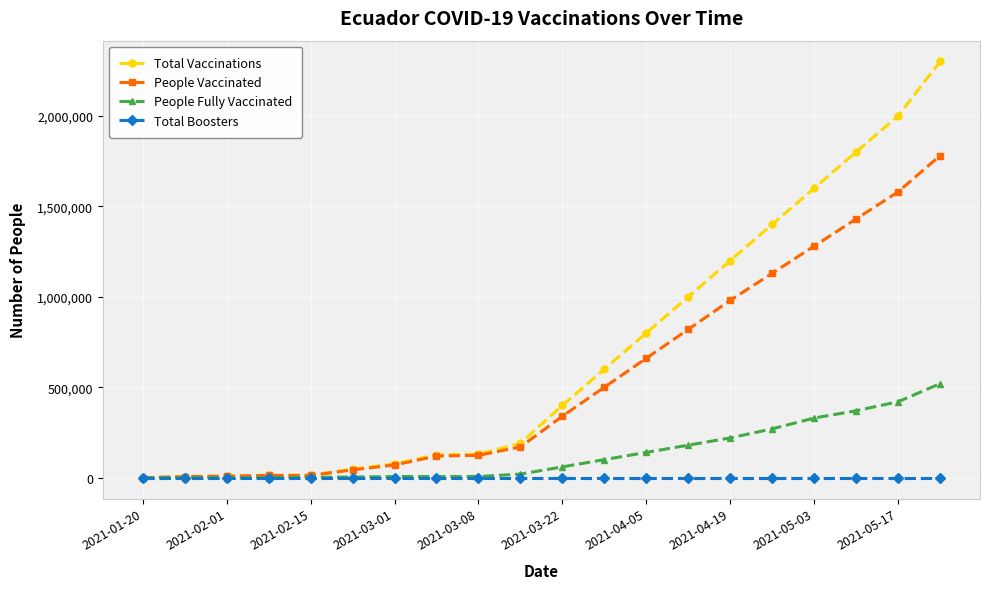

Rank the series by their maximum value, from lowest to highest.

Total Boosters, People Fully Vaccinated, People Vaccinated, Total Vaccinations